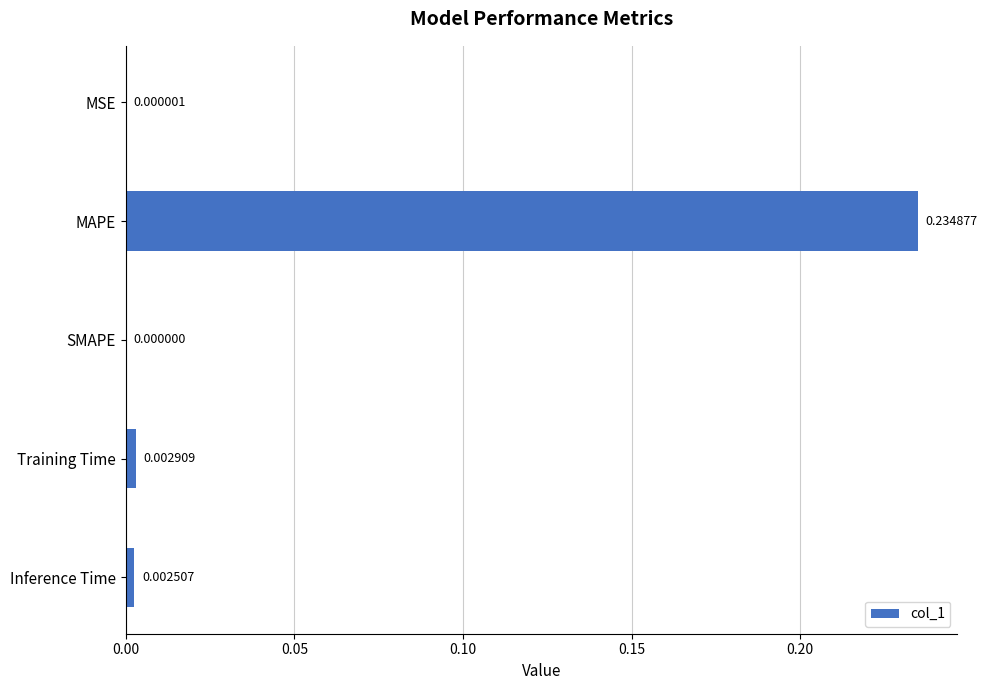

Which has a higher value, Training Time or Inference Time?

Training Time